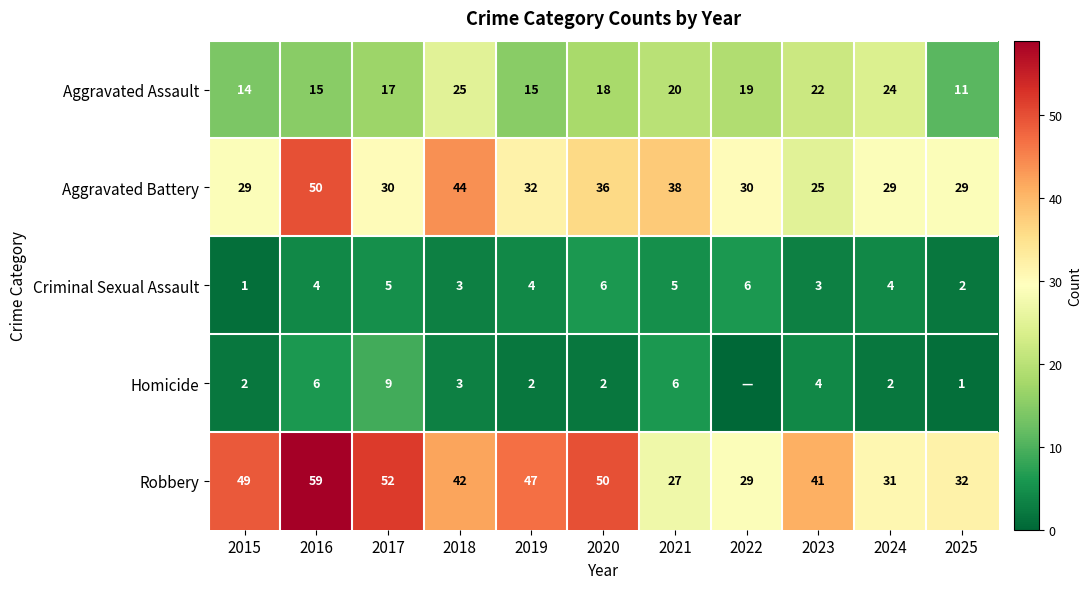

How many values in the Aggravated Battery series are below 30?

4